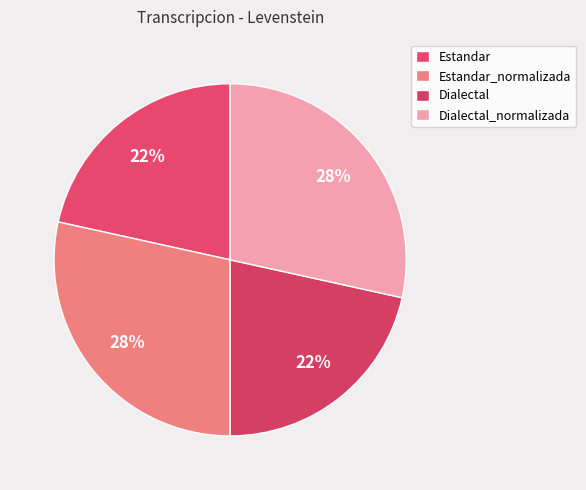

Rank the categories by value from highest to lowest.

Estandar_normalizada, Dialectal_normalizada, Estandar, Dialectal